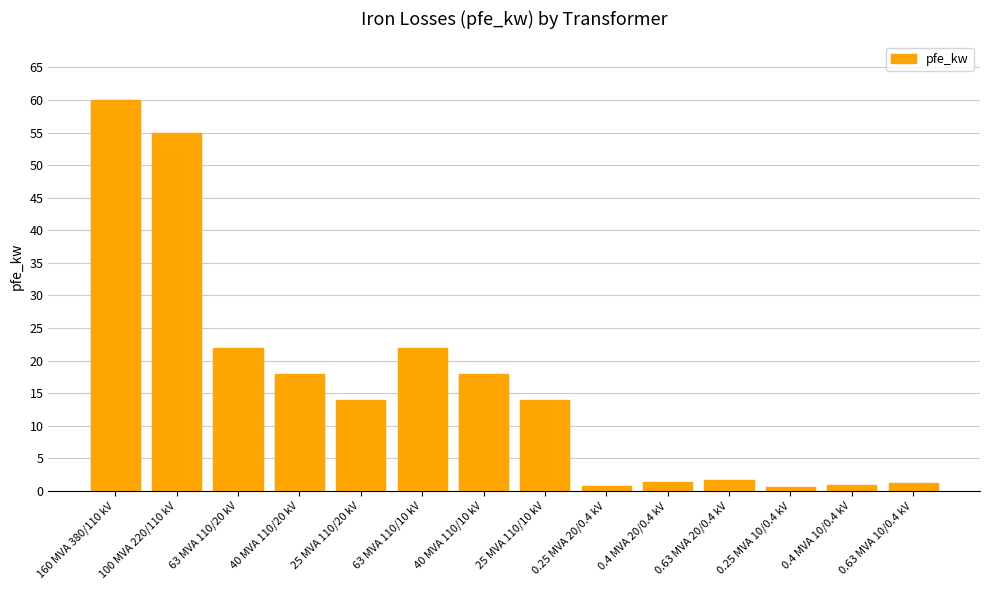

What is the difference between the values at 160 MVA 380/110 kV and 40 MVA 110/20 kV?

42.0